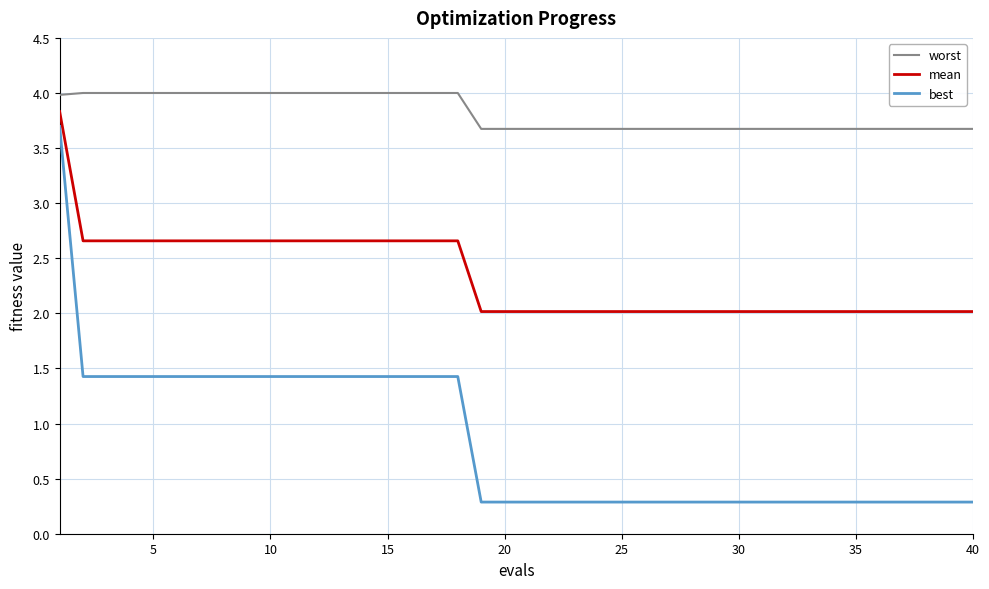

List the series in order of their overall mean, lowest first.

best, mean, worst